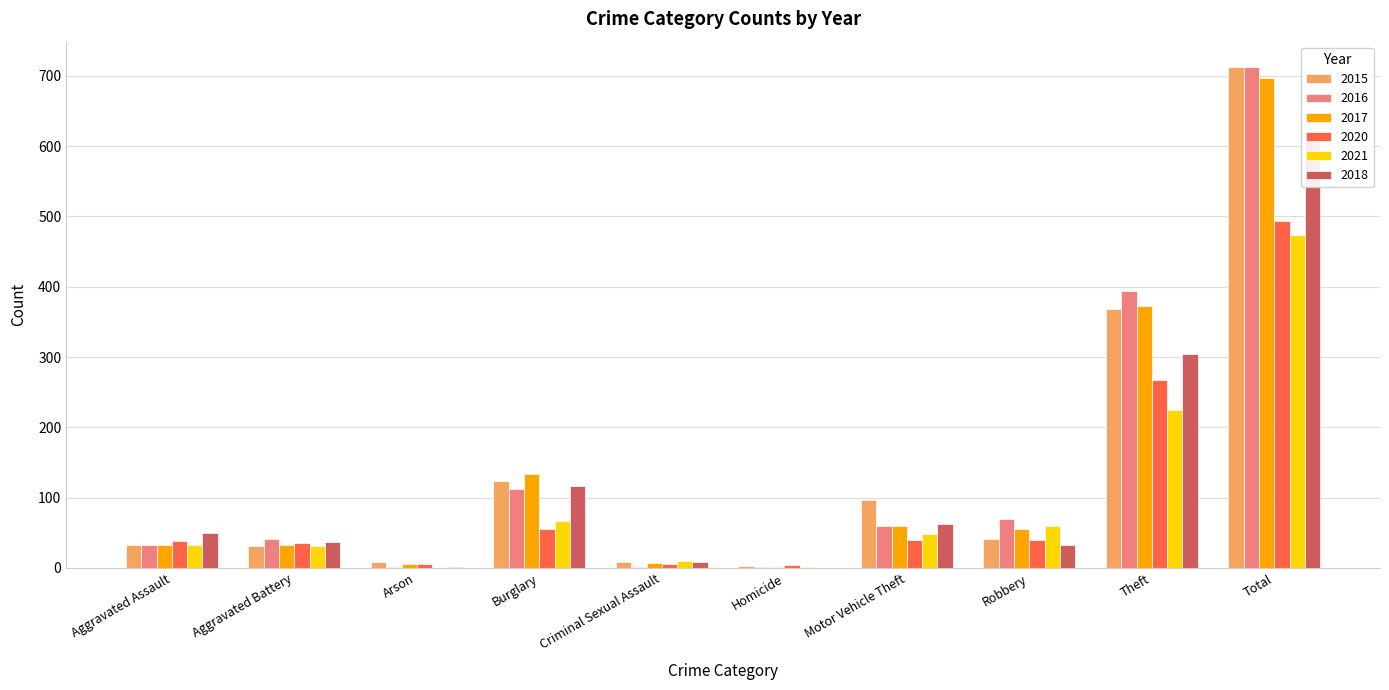

Which series has the widest spread of values?

2016